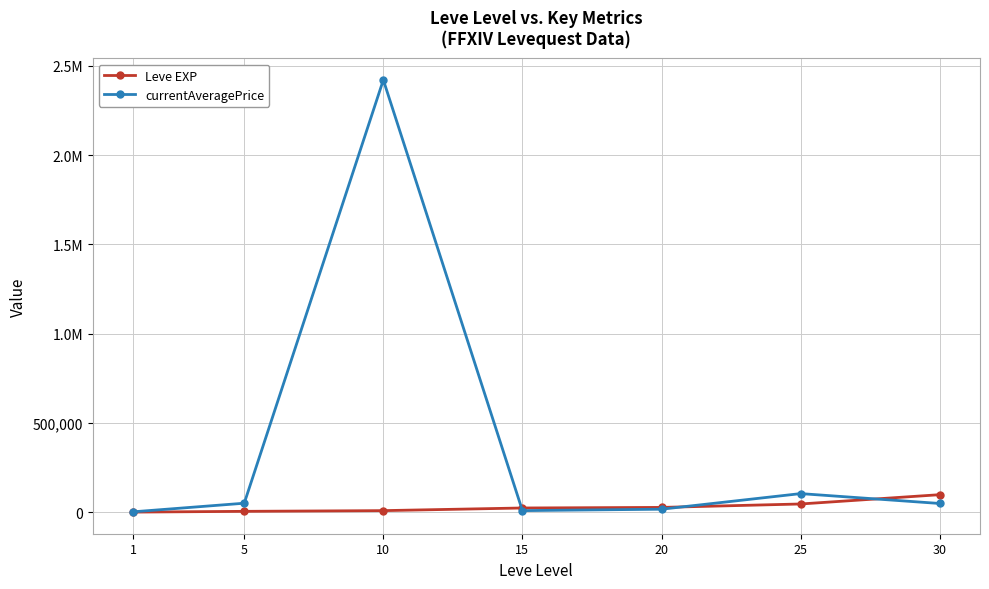

Where do currentAveragePrice and Leve EXP first cross each other?

10 and 15